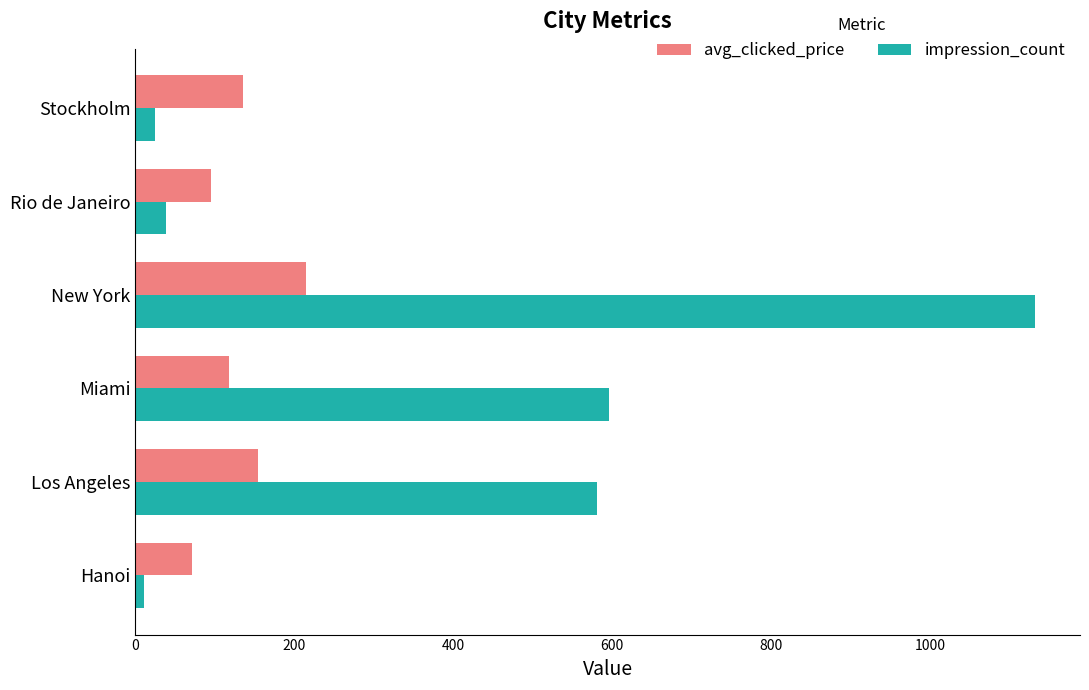

The value of impression_count at Los Angeles is 879.9. True or false?

False